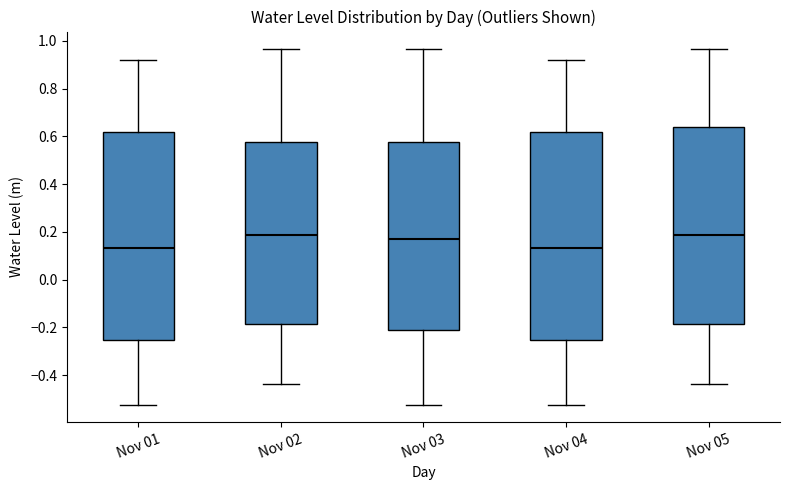

Reading left to right, read every box against the y-axis: the position of its median line, the range the box covers, and the ends of its whiskers. The values are not printed on the chart, so give them approximately, as read against the axis.

Nov 01: median 0.14, box -0.26 to 0.62, whiskers -0.52 to 0.92
Nov 02: median 0.18, box -0.18 to 0.58, whiskers -0.44 to 0.96
Nov 03: median 0.16, box -0.22 to 0.58, whiskers -0.52 to 0.96
Nov 04: median 0.14, box -0.26 to 0.62, whiskers -0.52 to 0.92
Nov 05: median 0.18, box -0.18 to 0.64, whiskers -0.44 to 0.96